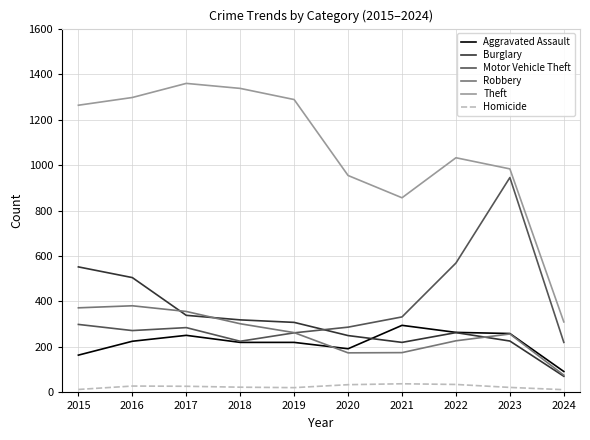

What is the maximum value for Homicide?

38